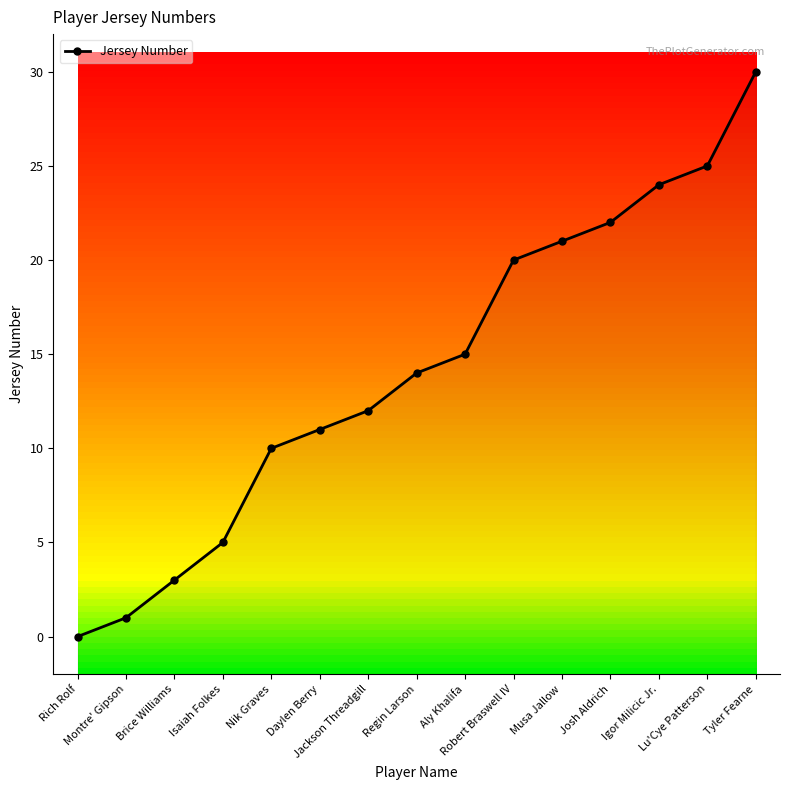

What is the ratio of the value at Robert Braswell IV to the value at Igor Milicic Jr.?

0.8